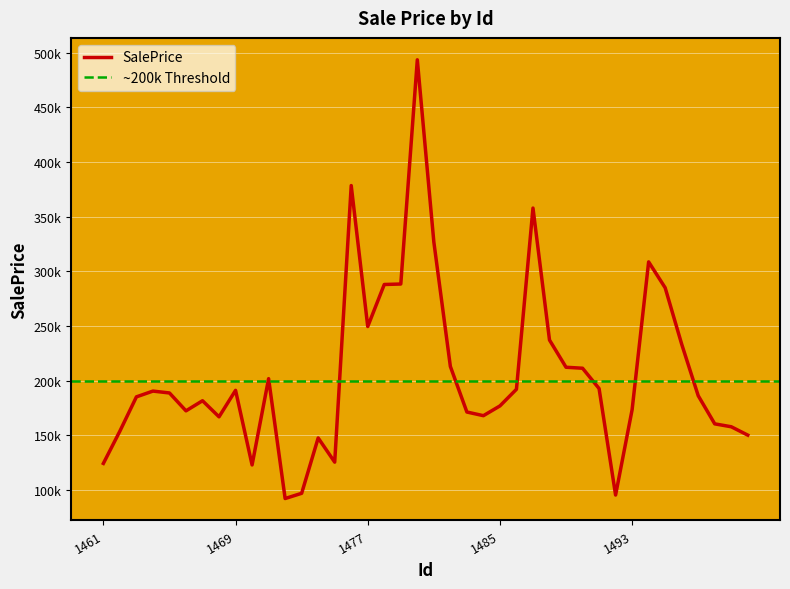

Where is the first local maximum?

1464